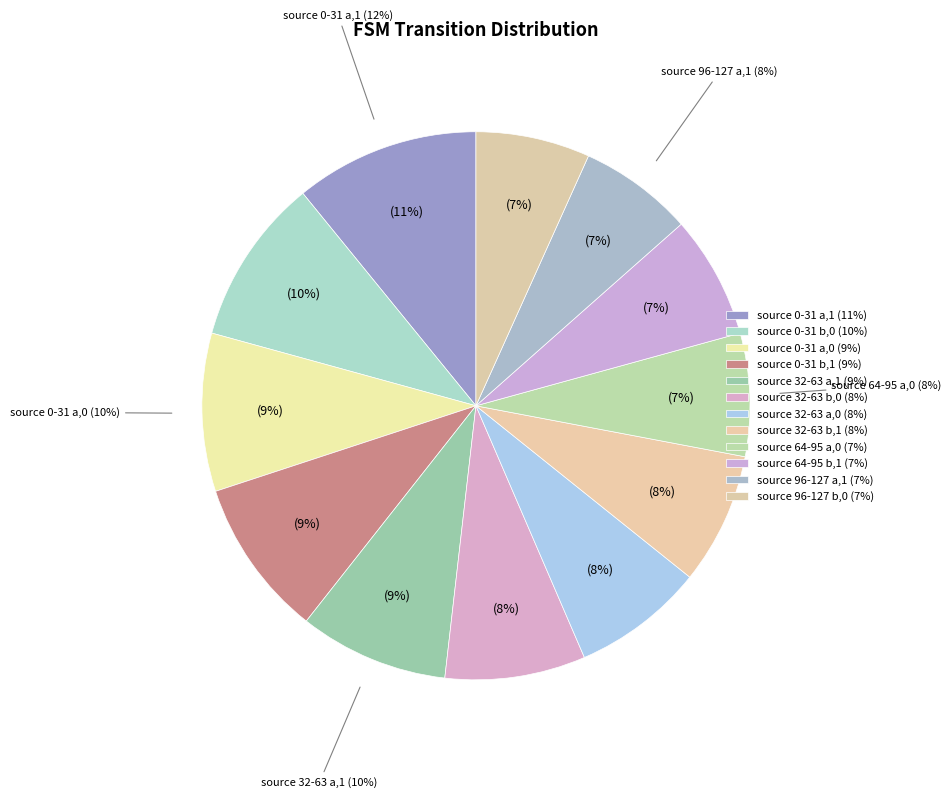

How many segments does this pie chart have?

12